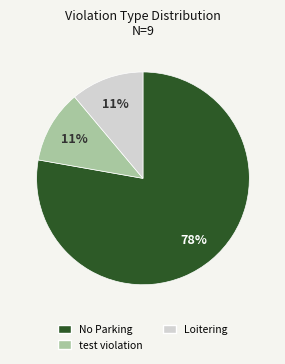

To the nearest percent, what is the combined percentage of Loitering and test violation?

22%